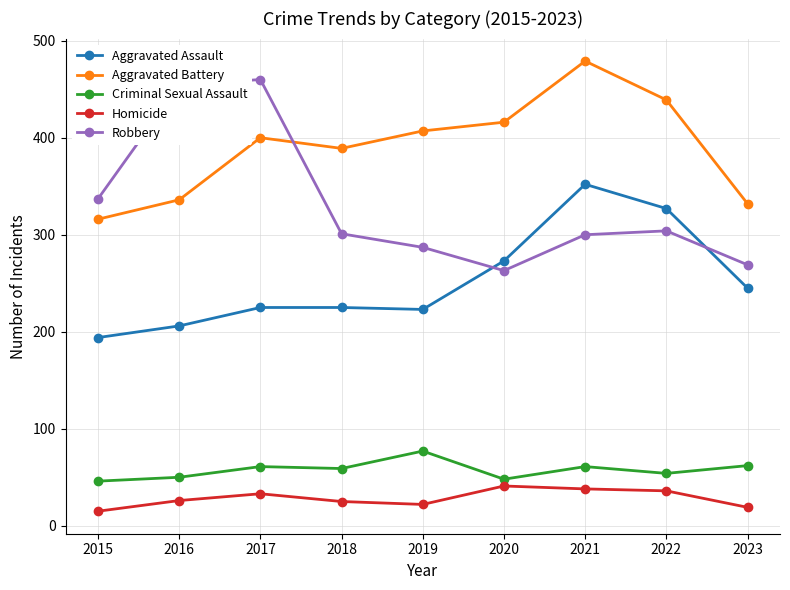

What is the total value across all series at 2015?

908